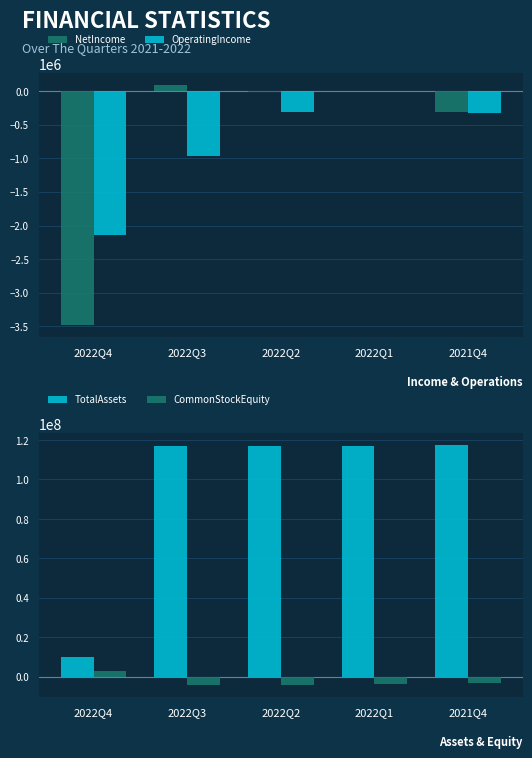

At 2022Q4, list the series in order from smallest to largest.

NetIncome, OperatingIncome, CommonStockEquity, TotalAssets